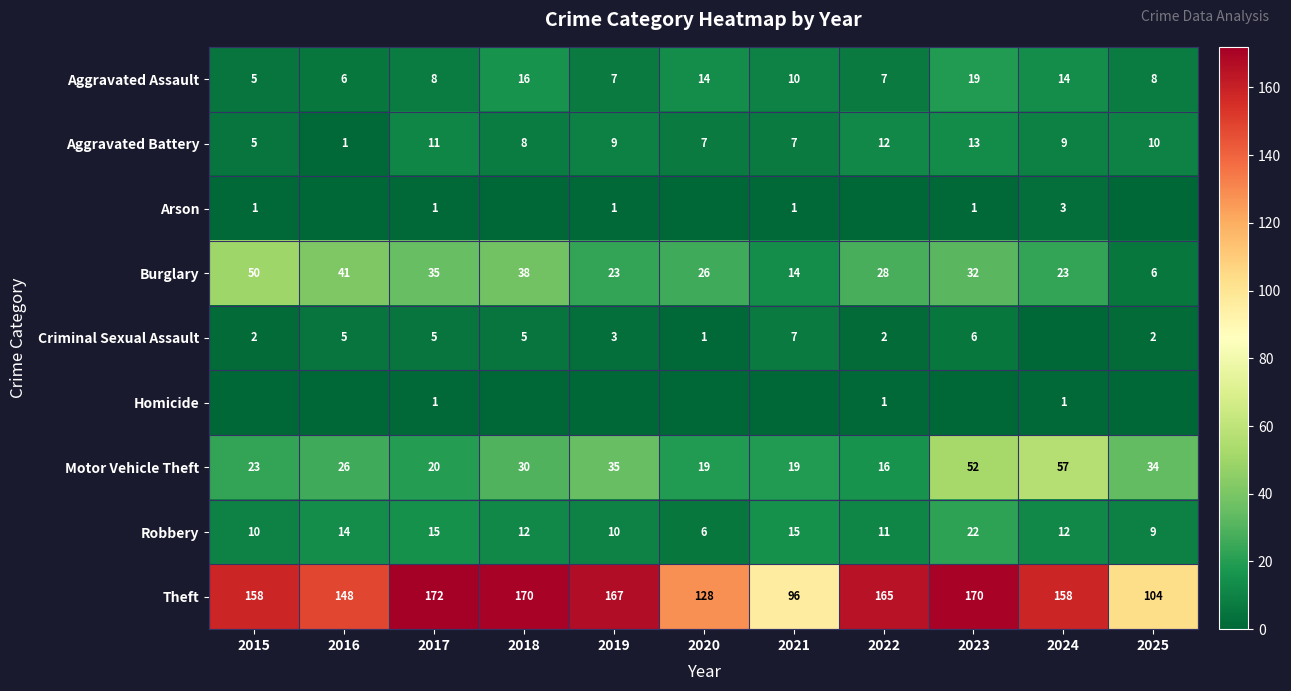

Which category has the highest value in the Burglary series?

2015